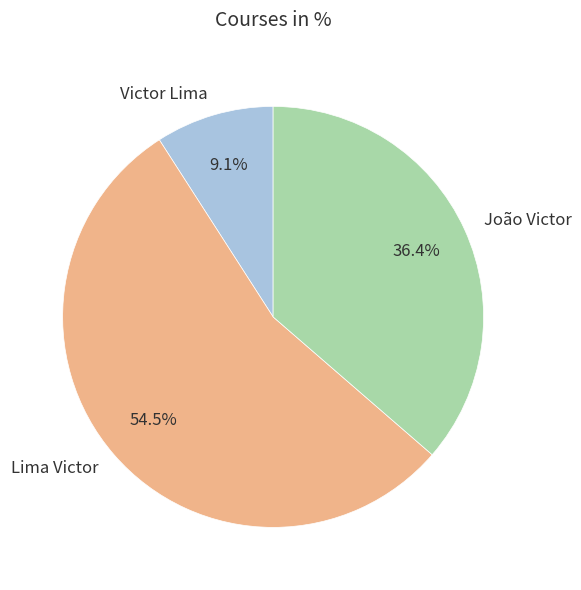

Which category has the smallest portion of the pie?

Victor Lima